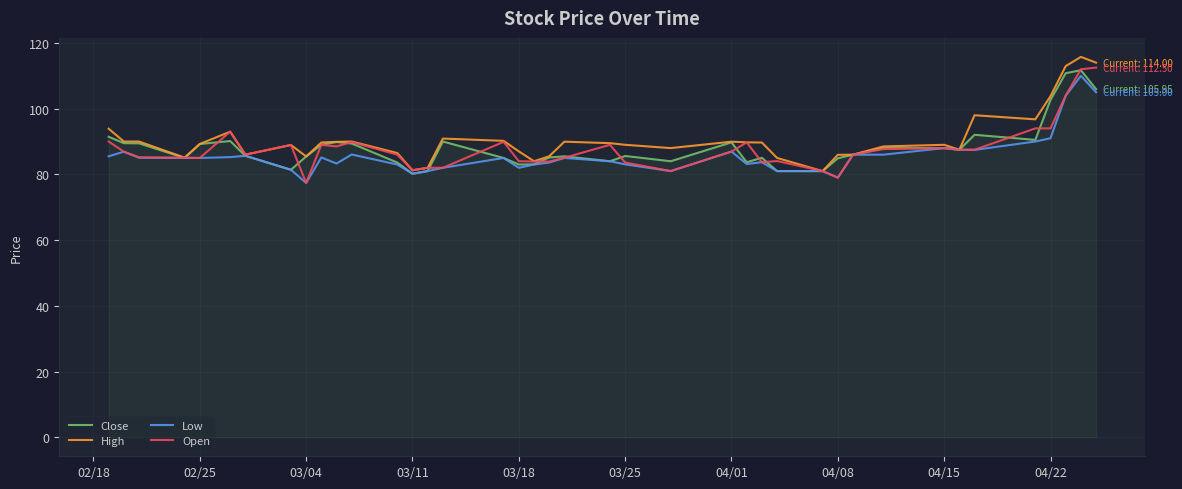

What is the maximum value for Open?

112.5